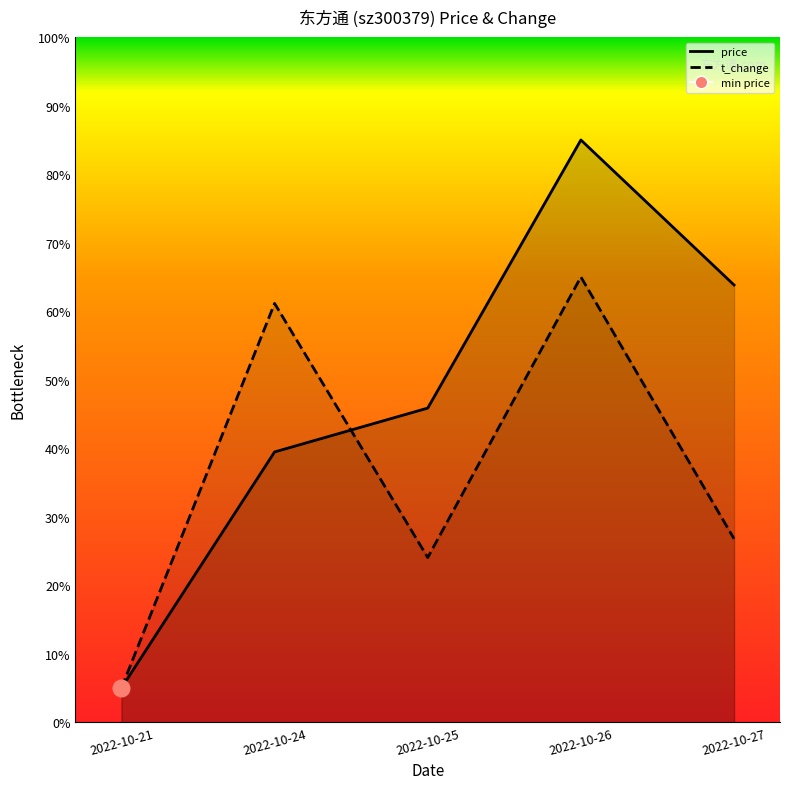

What is the difference between the highest and lowest values at 2022-10-25?

21.8